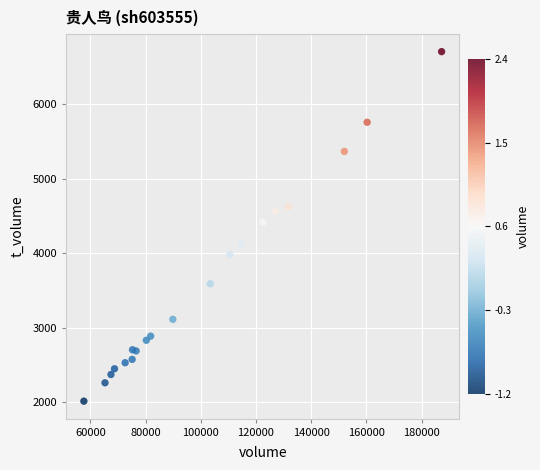

What Y value in the scatter plot is closest to 4358?

4415